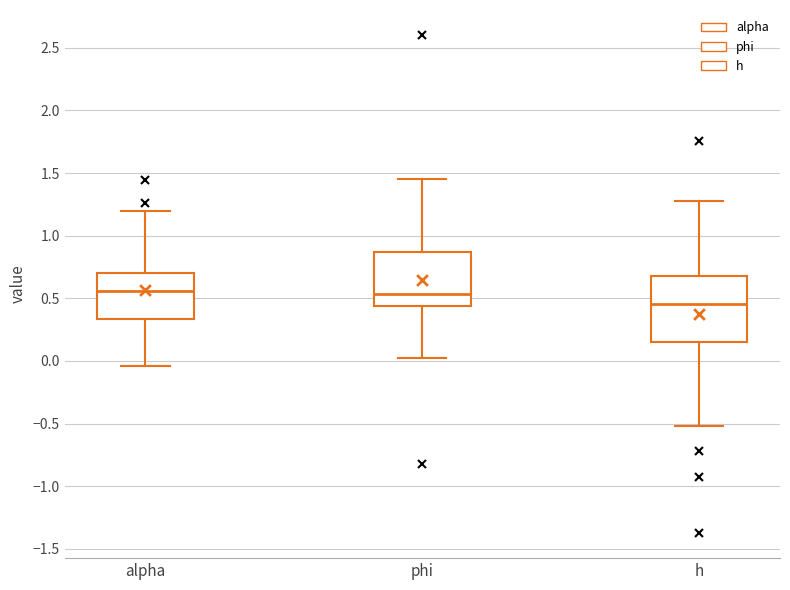

Reading left to right, read every box against the y-axis: the position of its median line, the range the box covers, and the ends of its whiskers. The values are not printed on the chart, so give them approximately, as read against the axis.

alpha: median 0.55, box 0.35 to 0.70, whiskers -0.05 to 1.20
phi: median 0.55, box 0.45 to 0.85, whiskers 0.05 to 1.45
h: median 0.45, box 0.15 to 0.70, whiskers -0.50 to 1.30